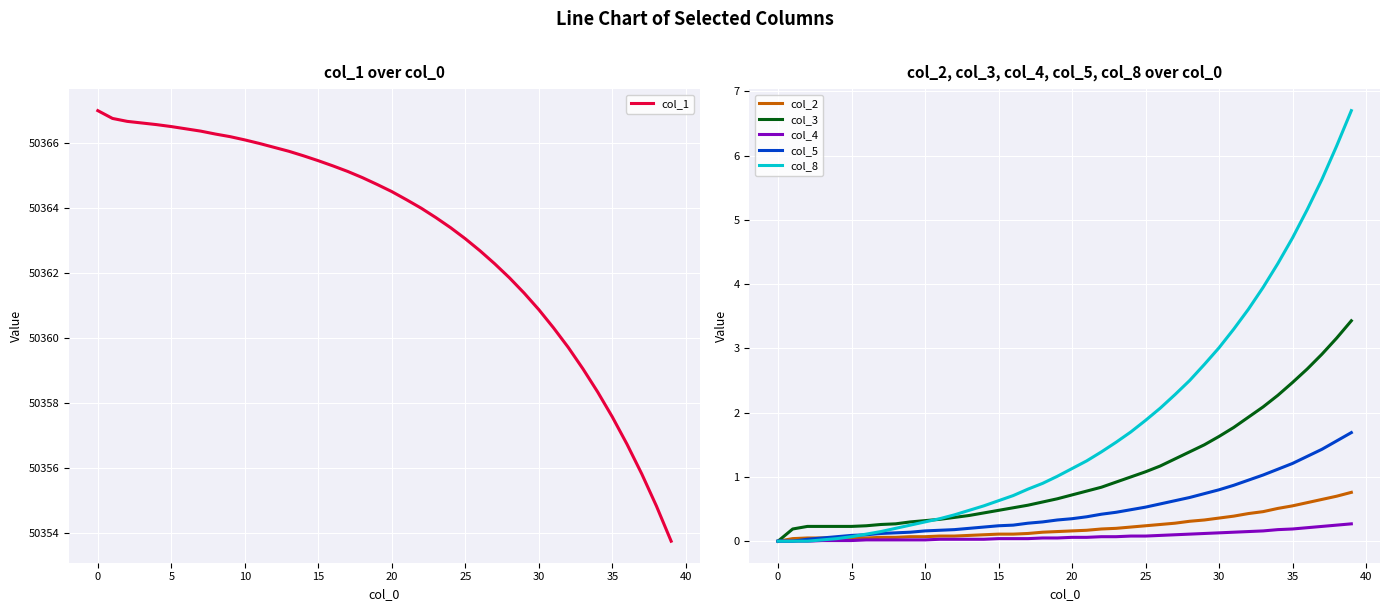

The value of col_1 at 38 is 72454.4. True or false?

False